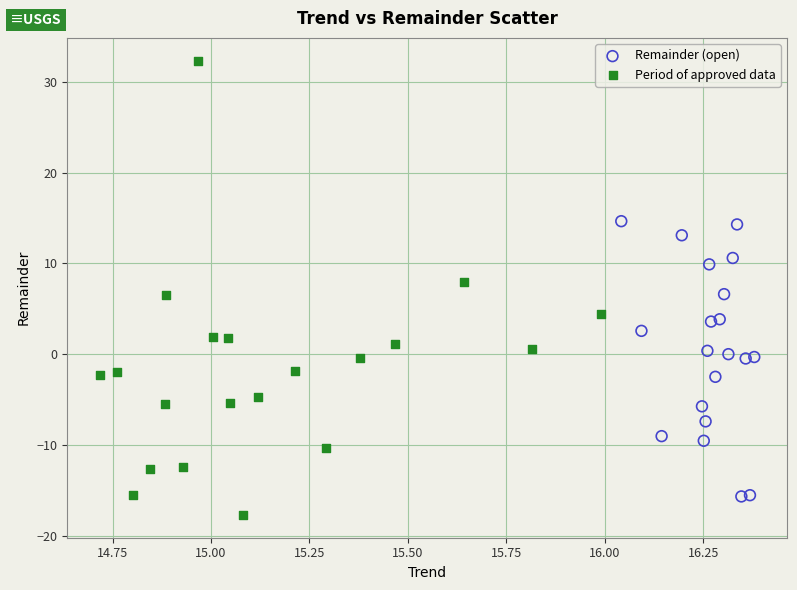

Which series reaches the maximum Y coordinate?

Period of approved data